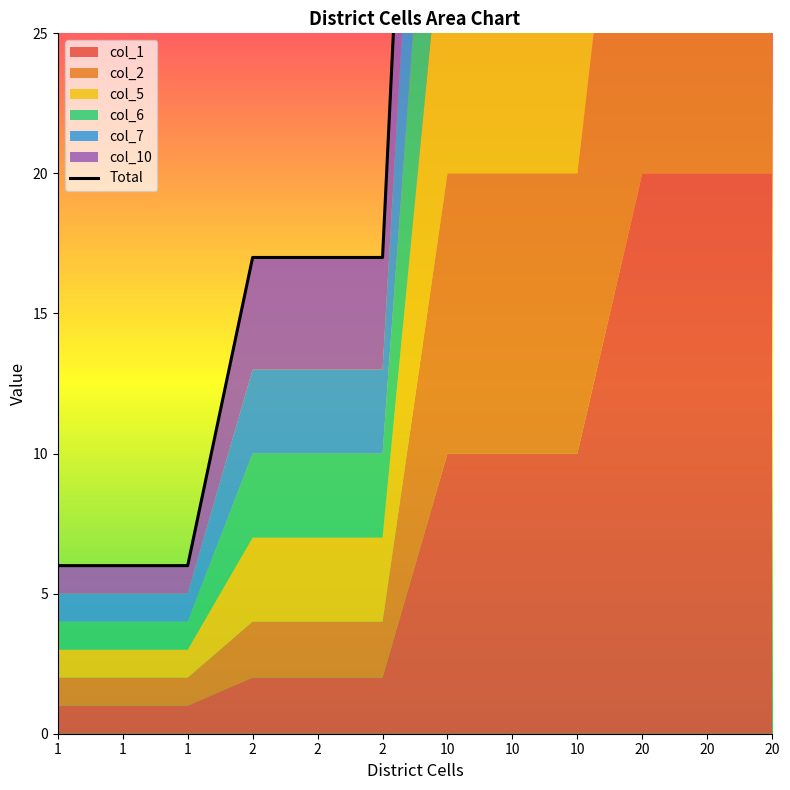

What is the average value?

53